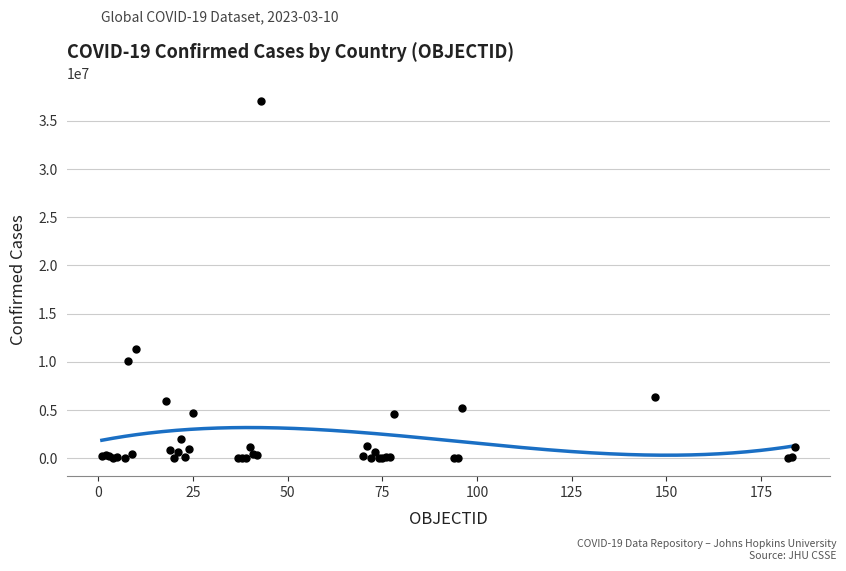

What Y value in the scatter plot is closest to 18541866?

11385534